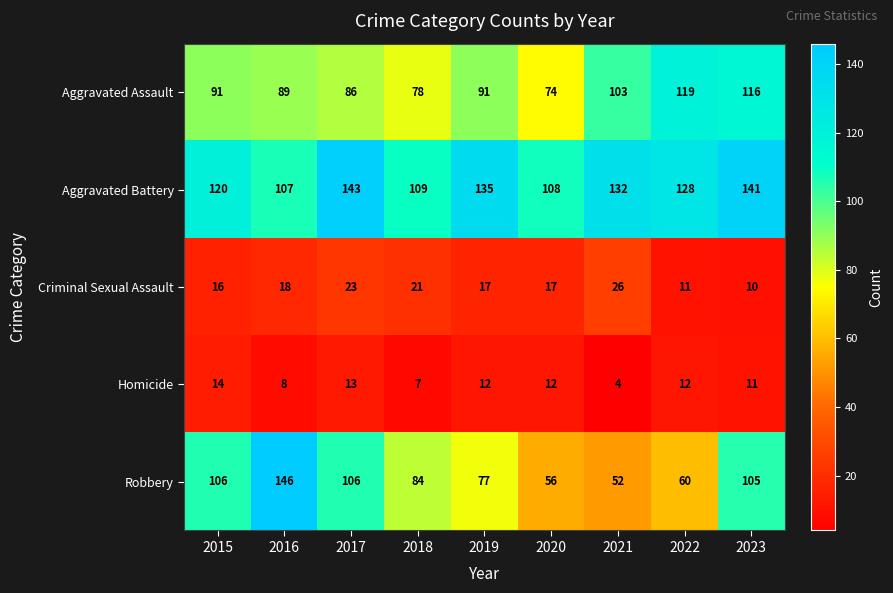

Which series has the largest total across all categories?

Aggravated Battery